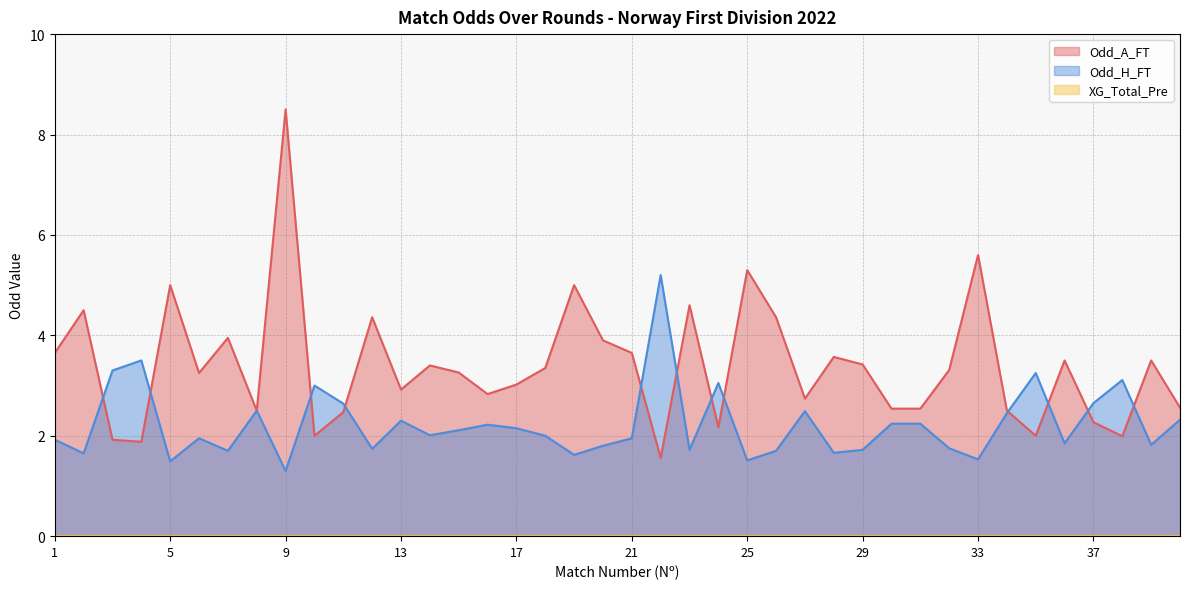

What is the difference between the maximum and minimum values in the Odd_A_FT series?

6.9